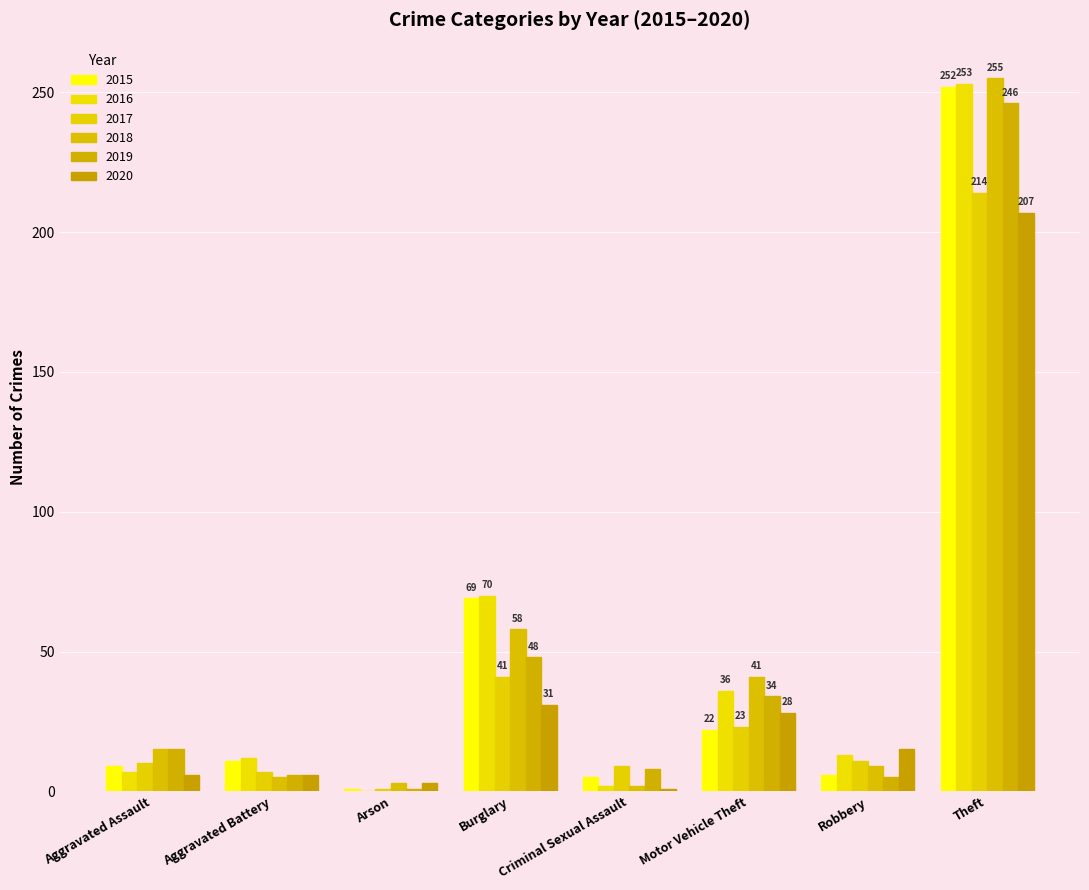

Is it true that 2020 equals 6 at Aggravated Assault?

True